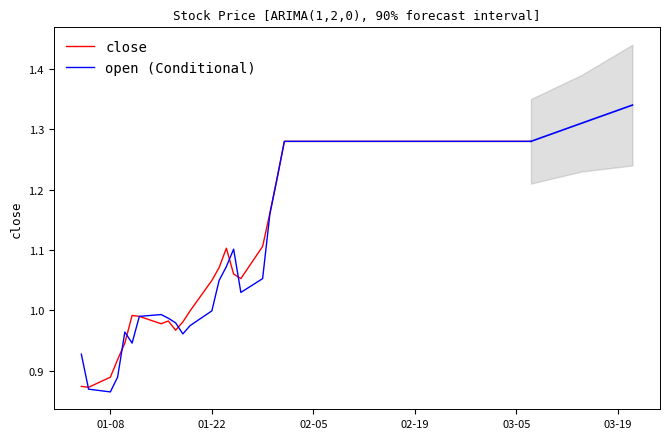

How many intersections are there between close and open (Conditional)?

6